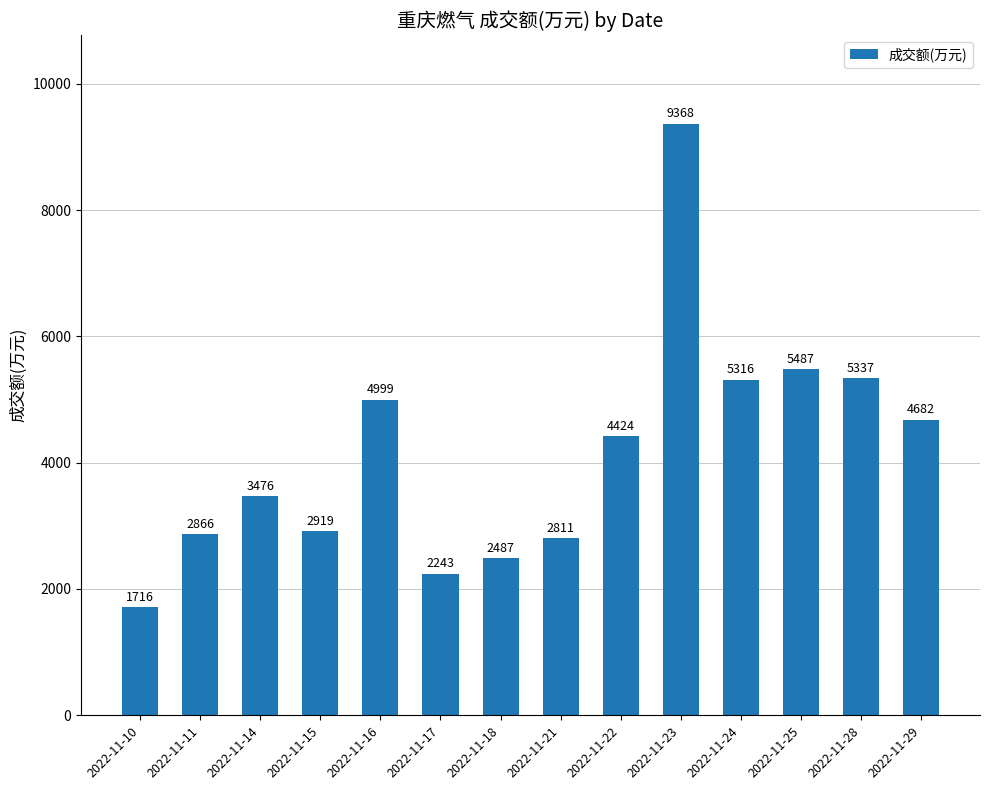

Where does the data first go above 4424?

2022-11-16